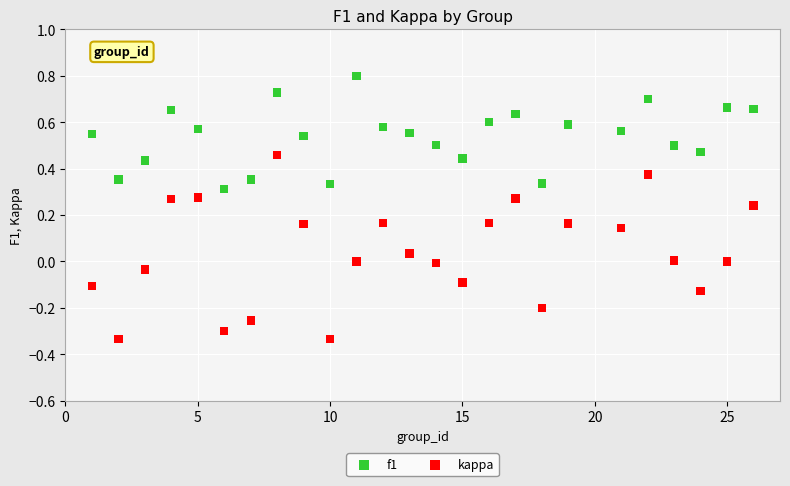

What are all the series names shown in the legend?

f1, kappa